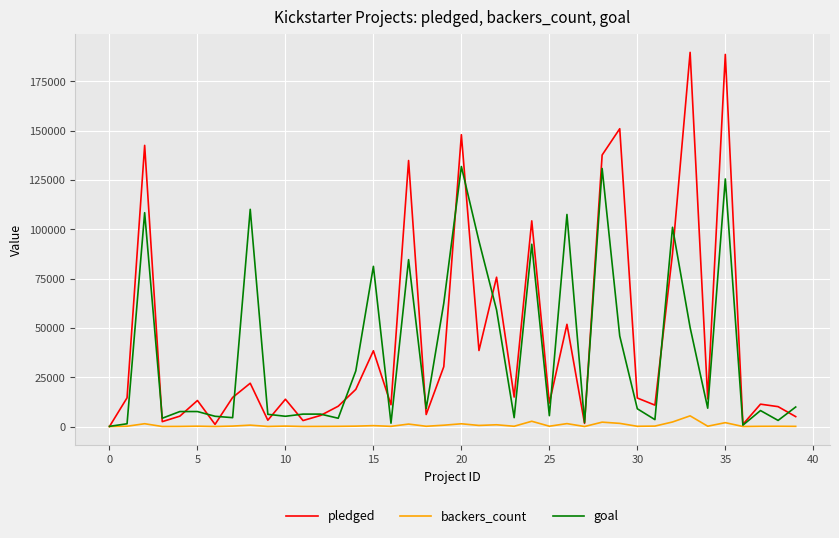

How many values in pledged are above zero?

39